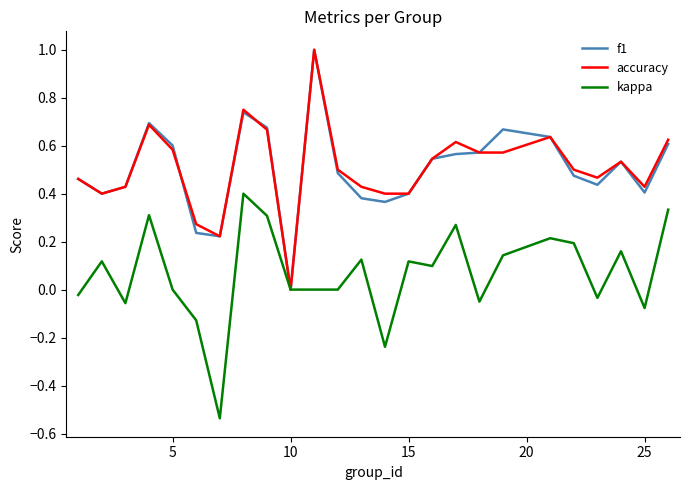

In accuracy, how many points are higher than both neighbors (excluding endpoints)?

6